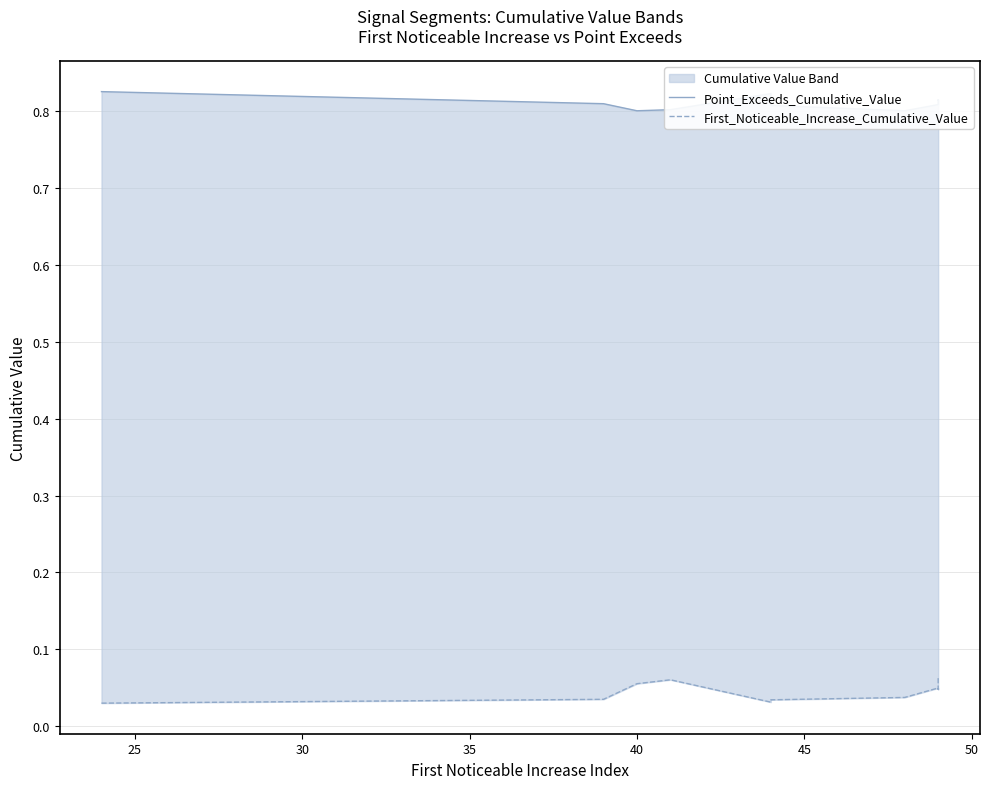

Which series has the widest spread of values?

First_Noticeable_Increase_Cumulative_Value